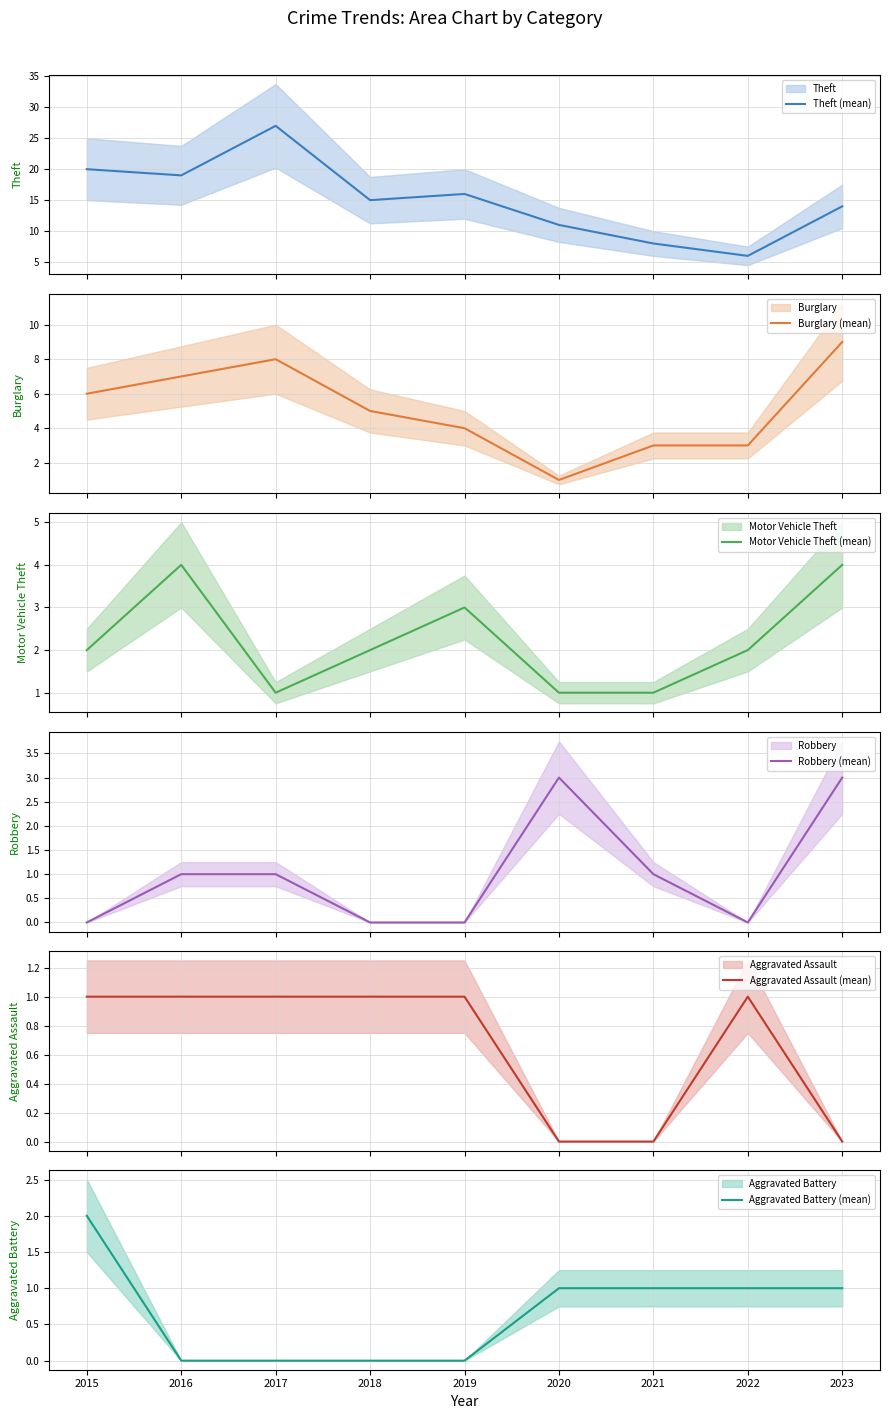

What is the difference between the second highest and minimum values in the Theft (mean) series?

14